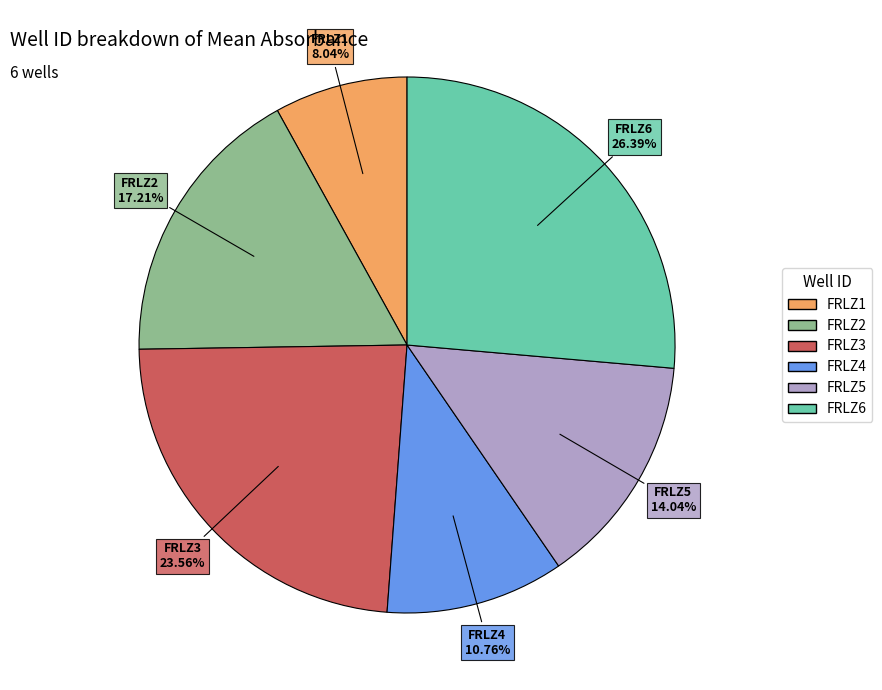

How many segments does this pie chart have?

6